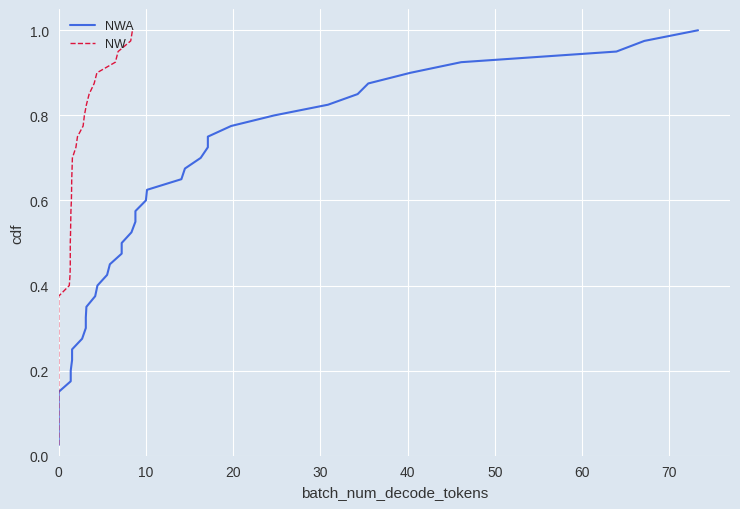

True or false: NWA has more than 2 interior local peaks.

False